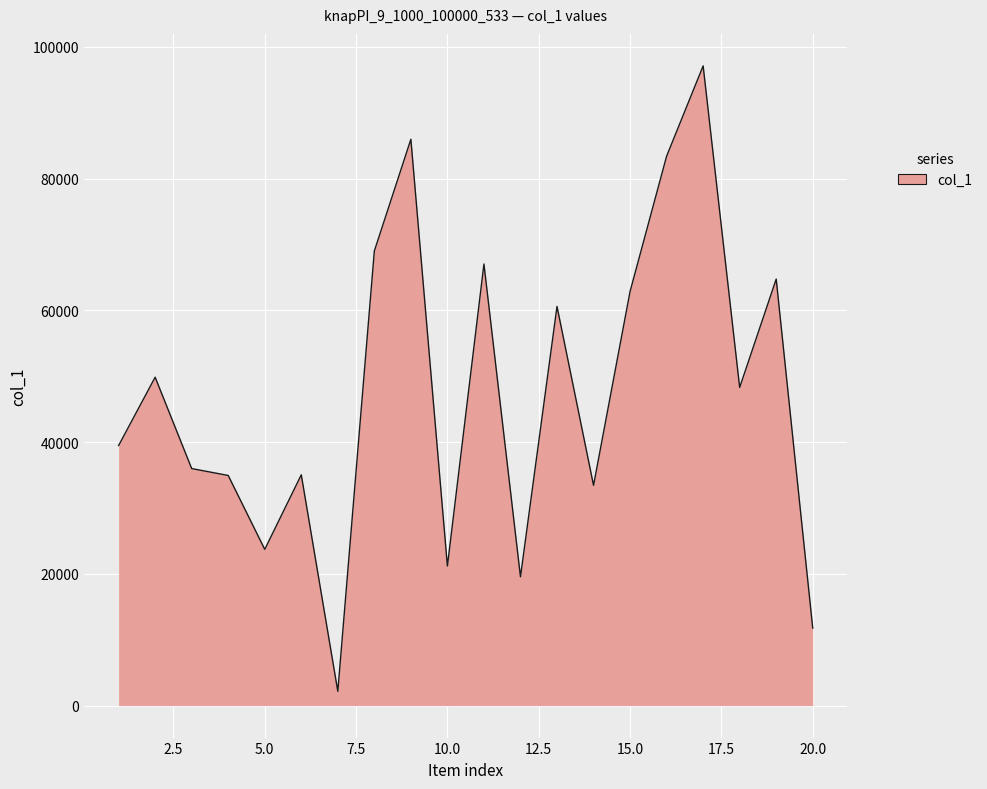

How many series are shown in this chart?

1